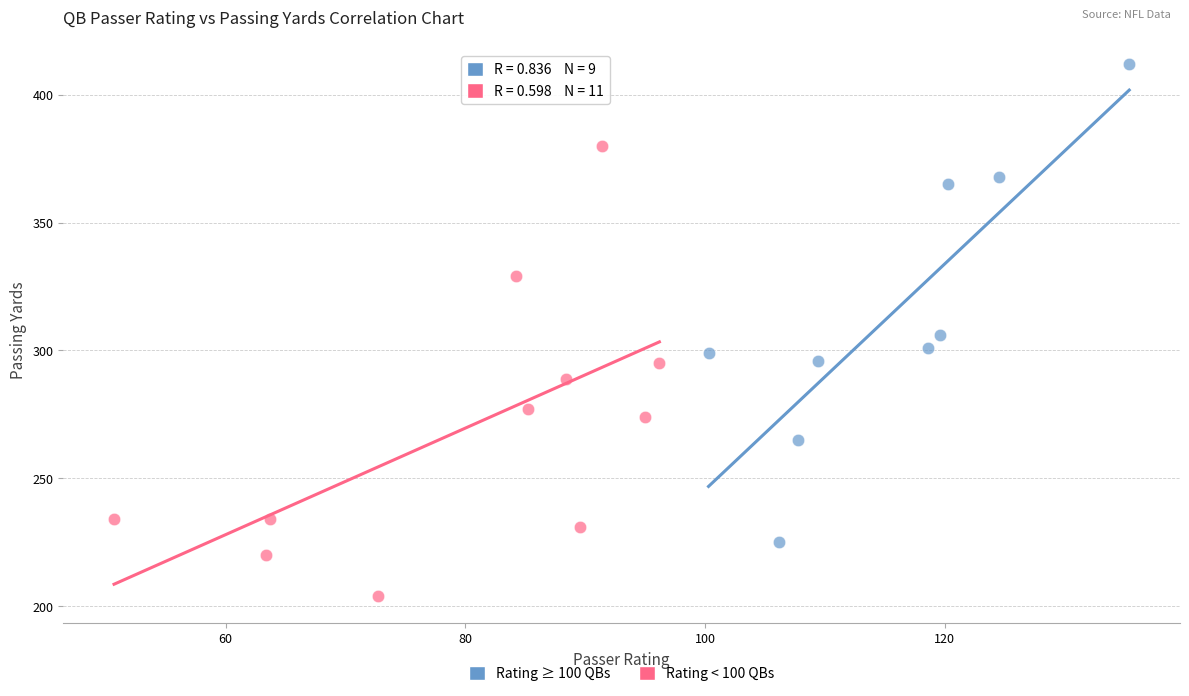

Which series reaches the maximum Y coordinate?

Rating ≥ 100 QBs